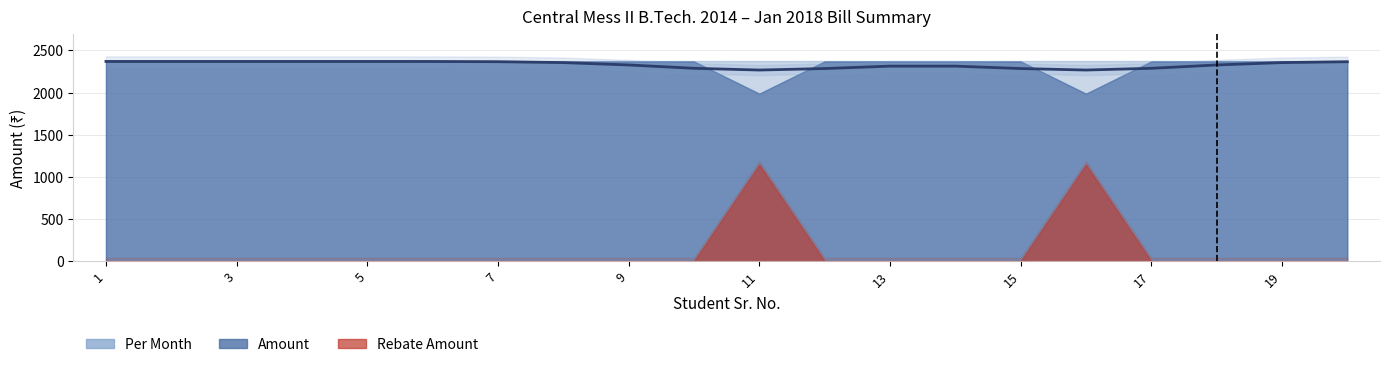

Between 6 and 8, which is larger?

6